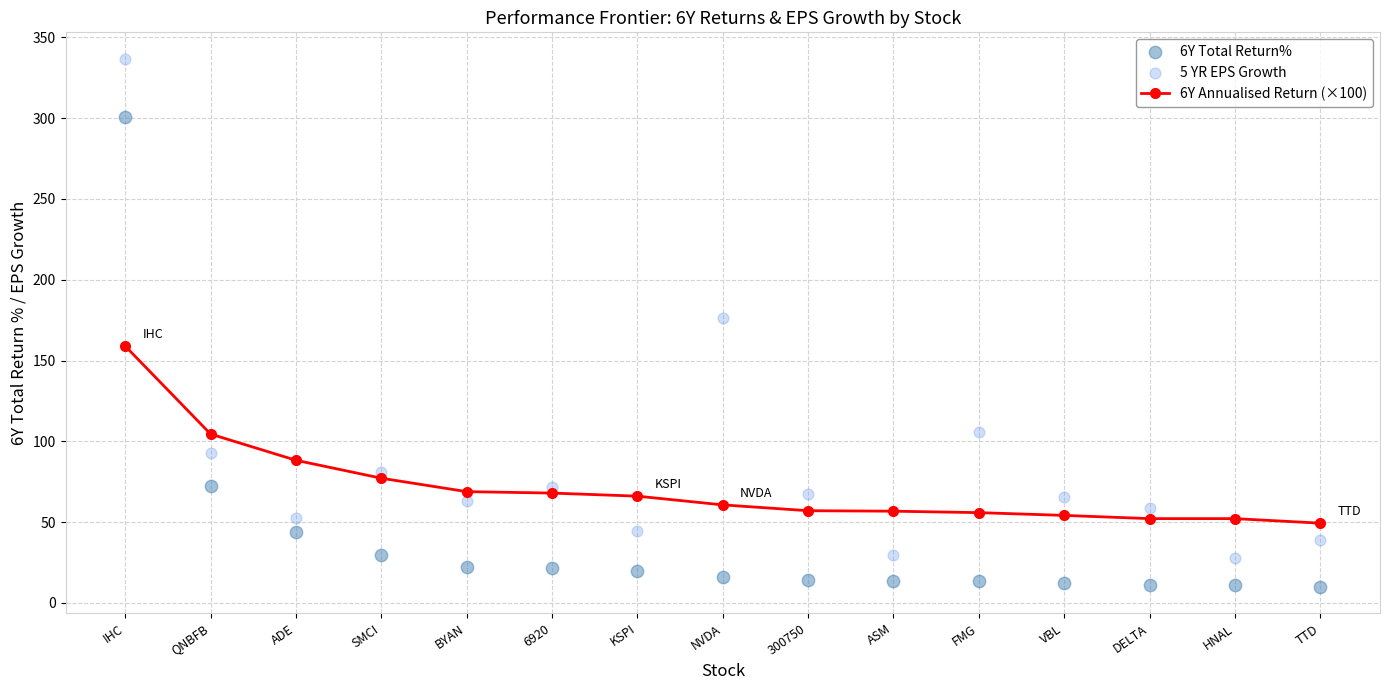

Which series reaches the maximum Y coordinate?

5 YR EPS Growth